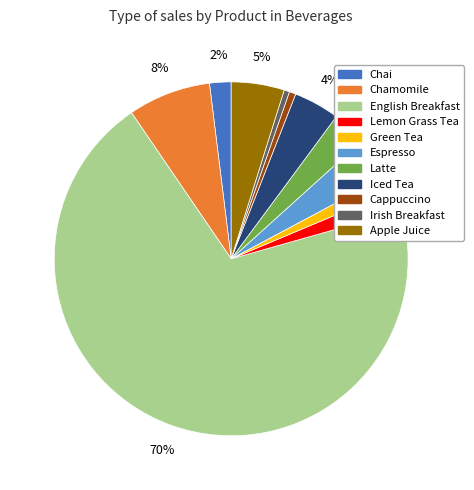

Do Chai and Lemon Grass Tea together represent more than half of the pie?

No